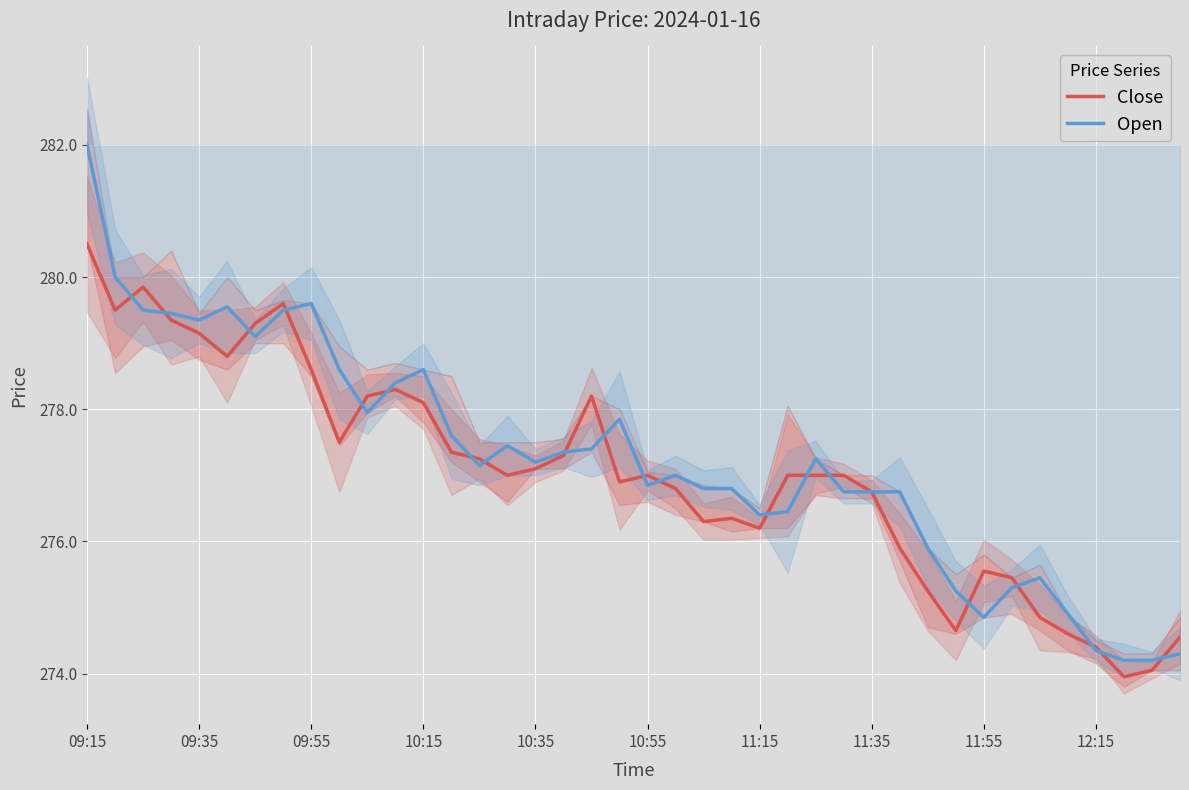

Which series has the largest total across all categories?

Open